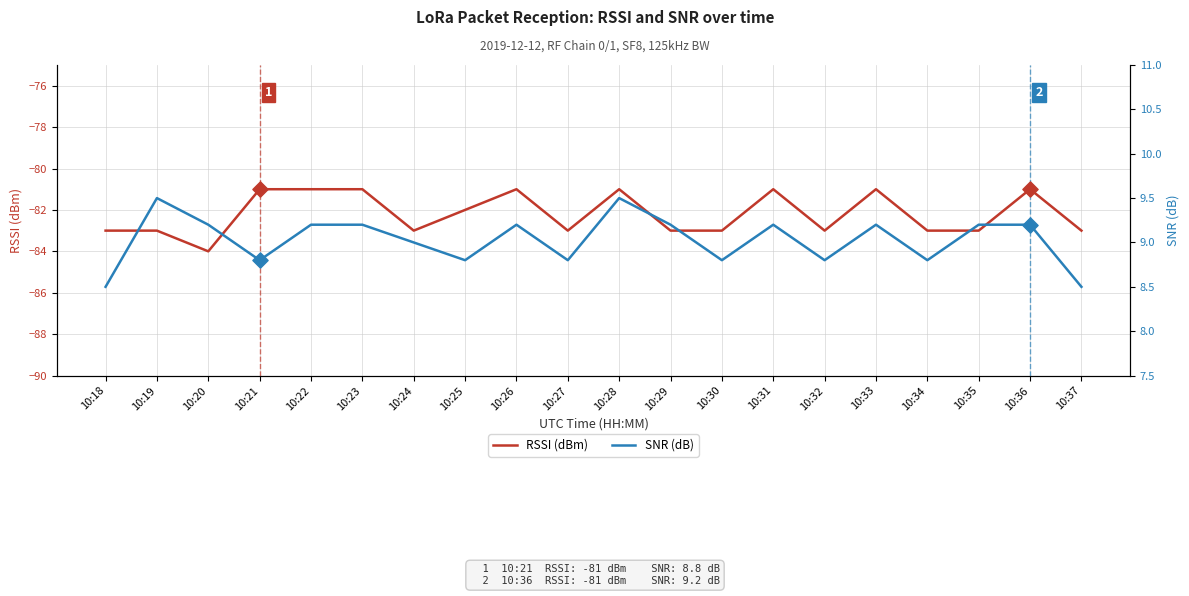

Which series reaches the maximum Y coordinate?

SNR (dB)